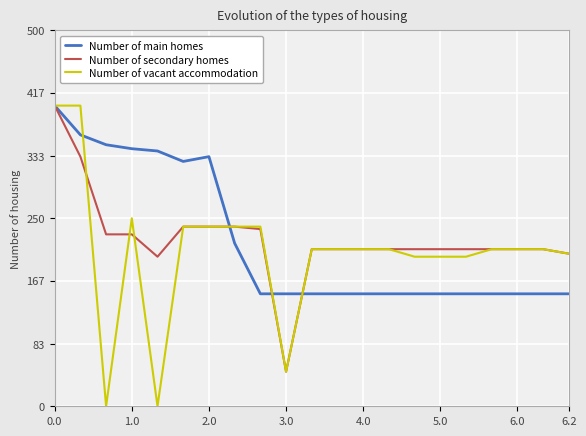

What are all the series names shown in the legend?

Number of main homes, Number of secondary homes, Number of vacant accommodation